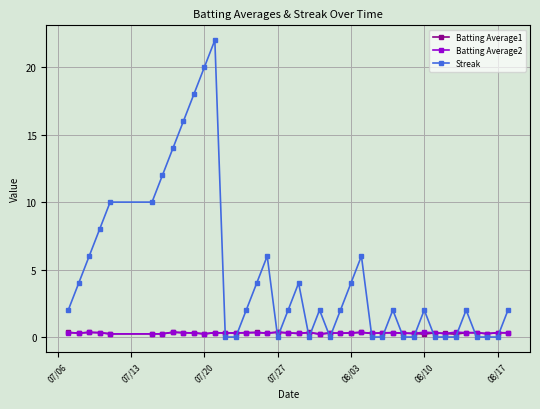

True or false: Batting Average2 has more than 0 points higher than both neighbors.

True